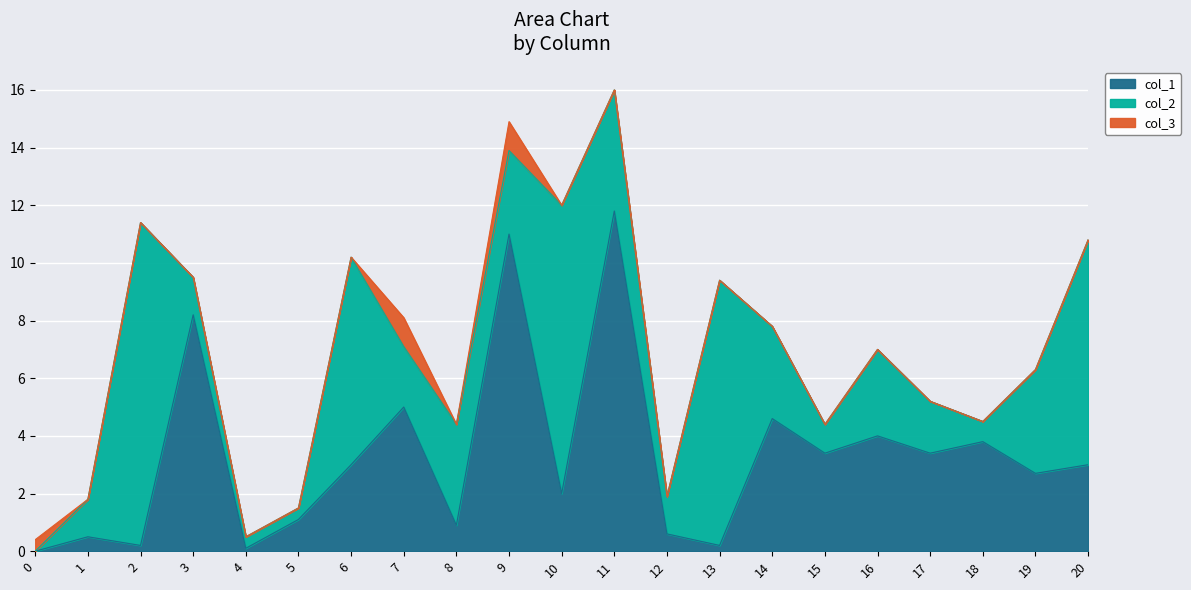

List the labels in order of col_2 value, smallest first.

0, 4, 5, 18, 15, 1, 3, 12, 17, 7, 9, 16, 14, 8, 19, 11, 6, 20, 13, 10, 2